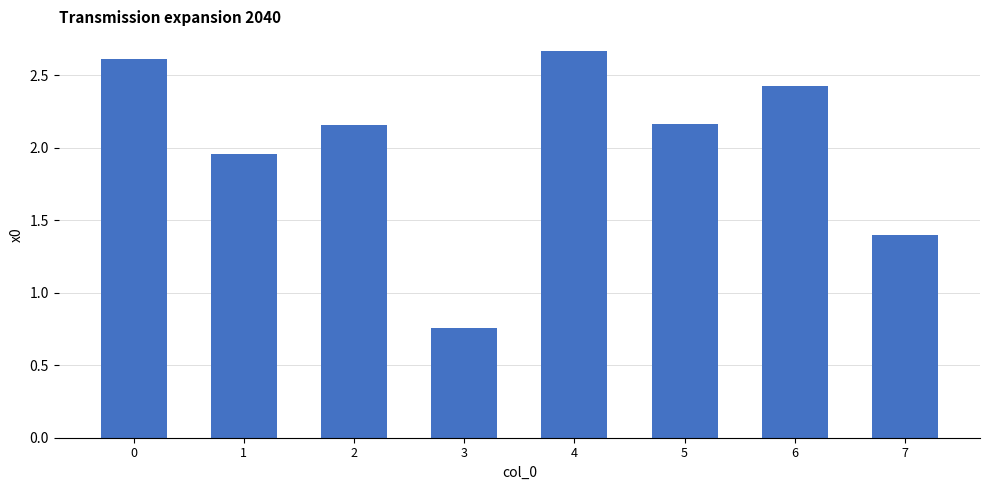

What is the difference between the maximum and minimum values?

1.9